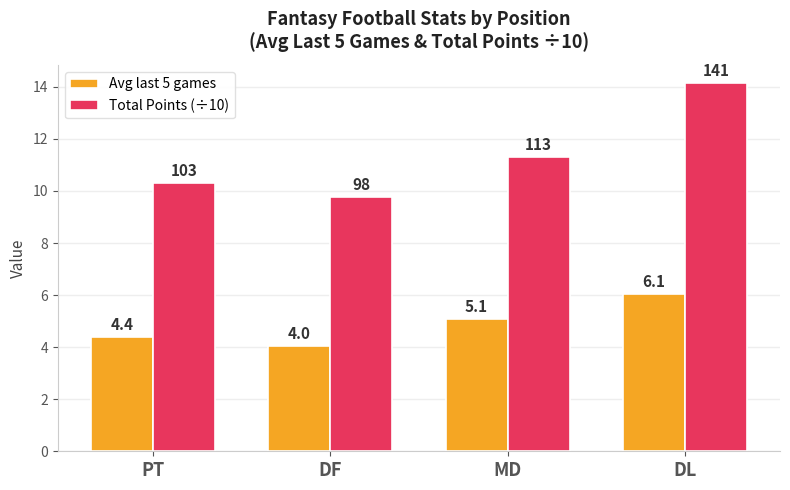

What is the label of the 1st bar from the right?

DL